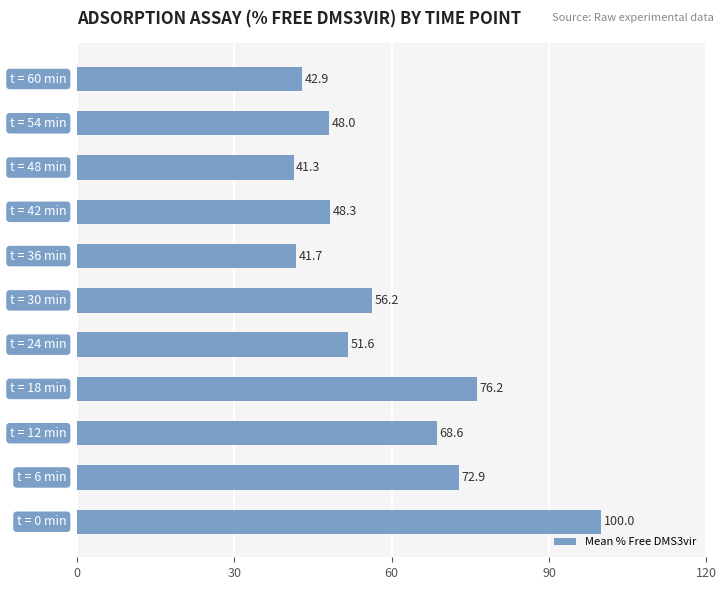

What is the greatest value displayed?

100.0